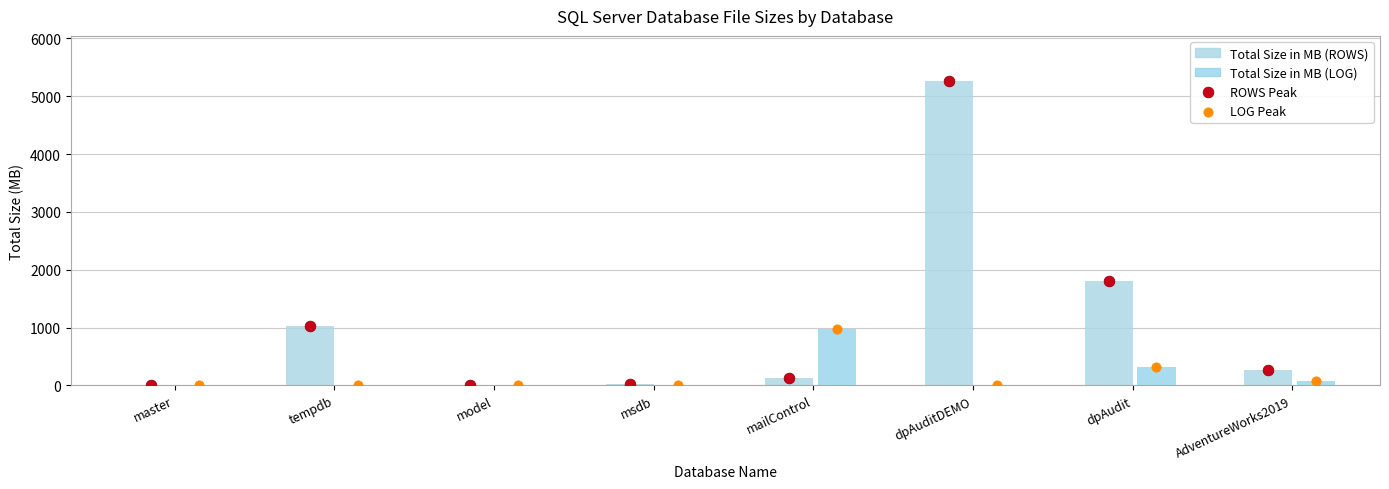

Which series has the widest spread of Y values?

ROWS Peak